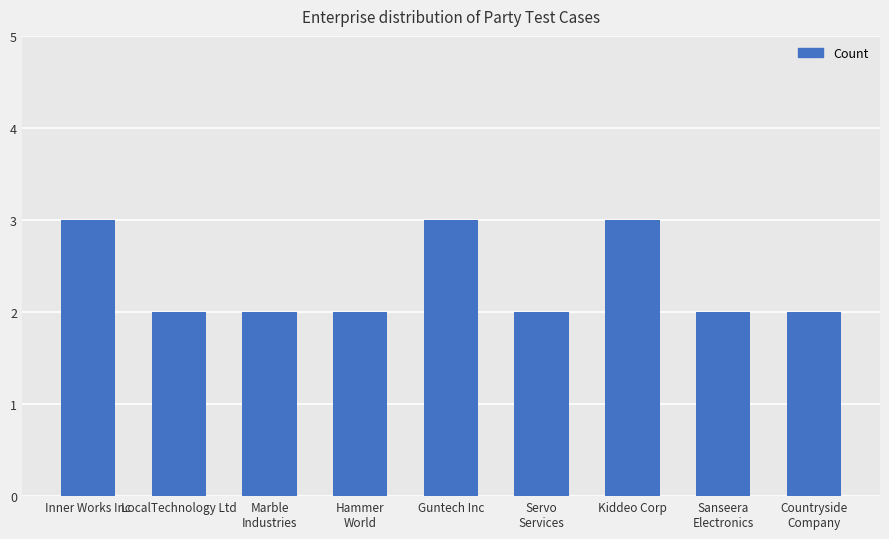

What is the maximum value shown in the chart?

3